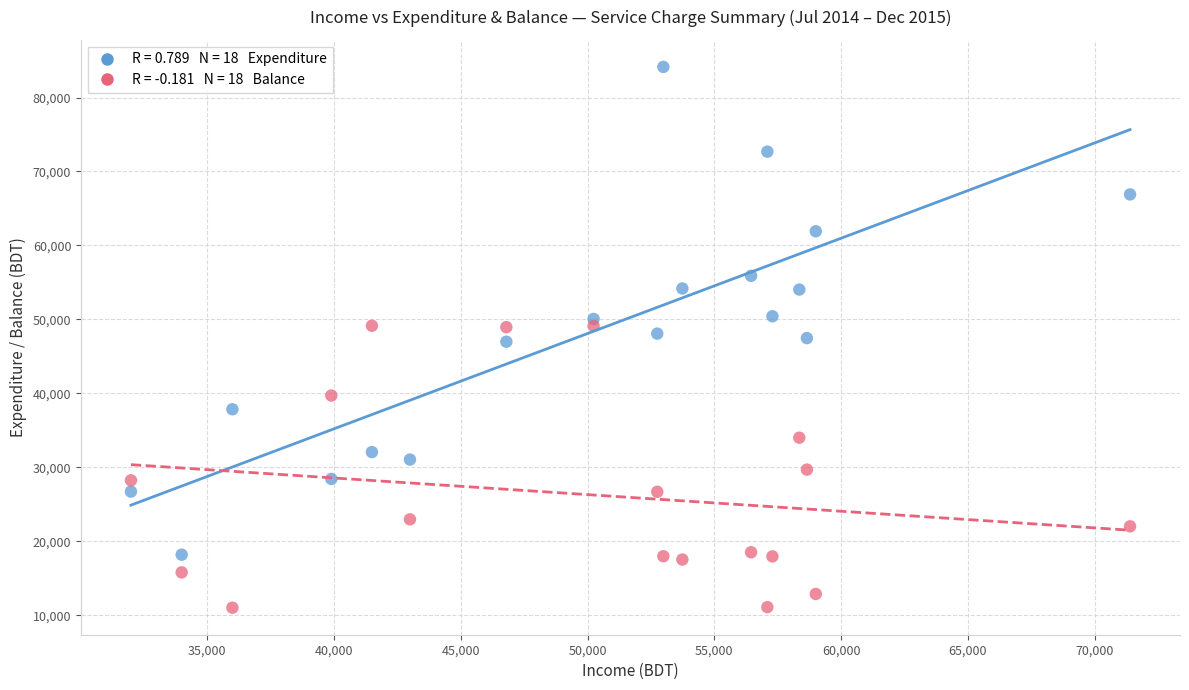

Across all data points, what is the range of Y values (max minus min)?

73104